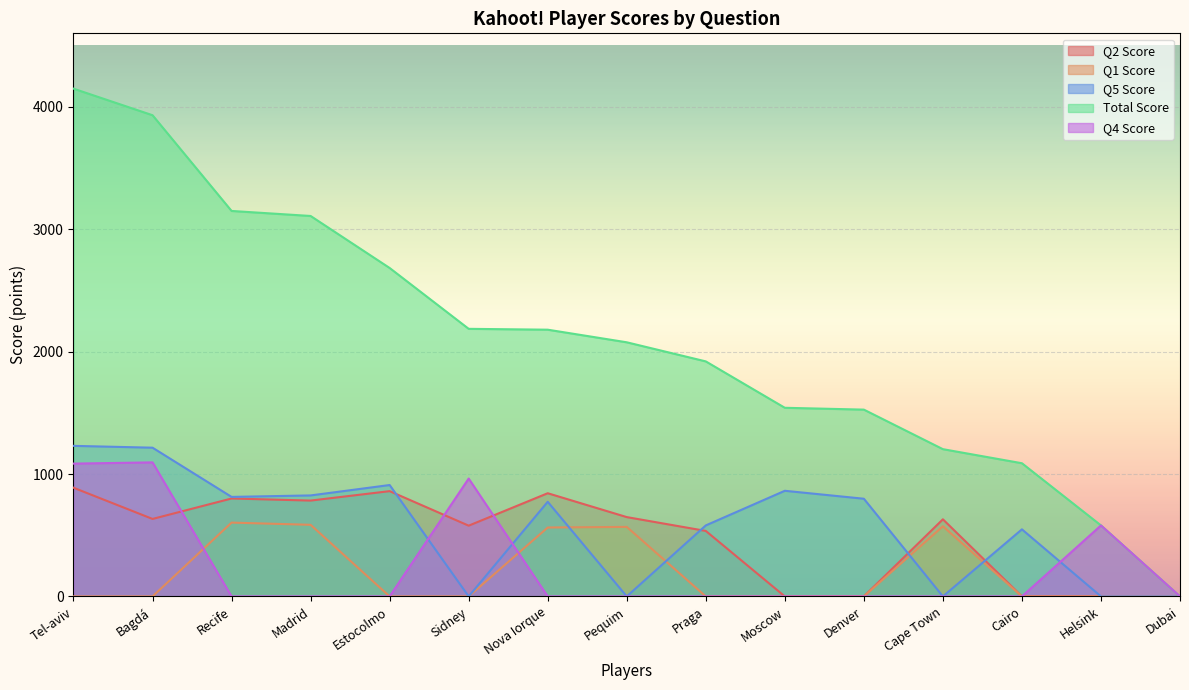

True or false: Q5 Score and Total Score intersect in this chart.

False